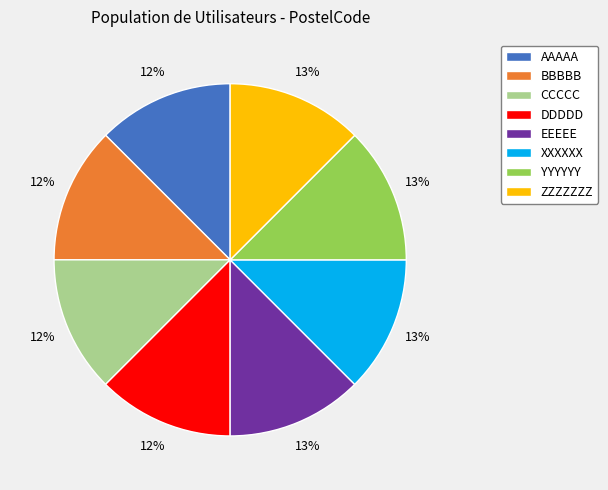

To the nearest percent, what percentage of the pie is AAAAA?

12%